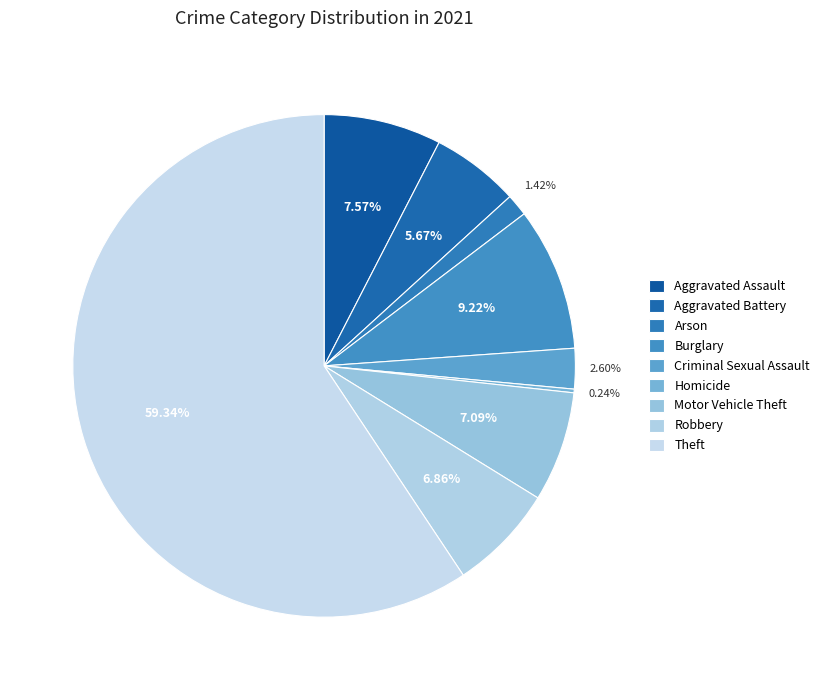

Rank the categories by value from lowest to highest.

Homicide, Arson, Criminal Sexual Assault, Aggravated Battery, Robbery, Motor Vehicle Theft, Aggravated Assault, Burglary, Theft